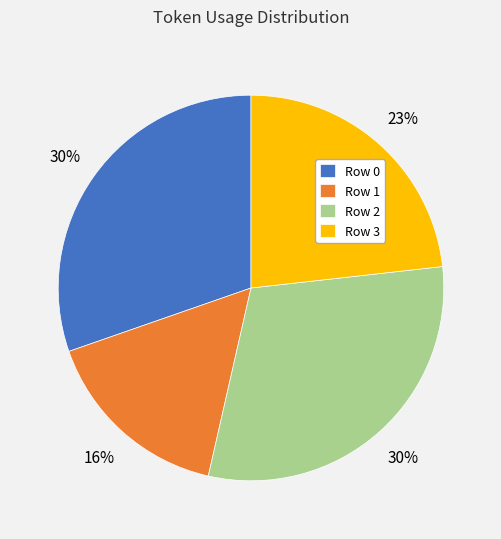

True or false: Row 1 accounts for 16% of the total.

True